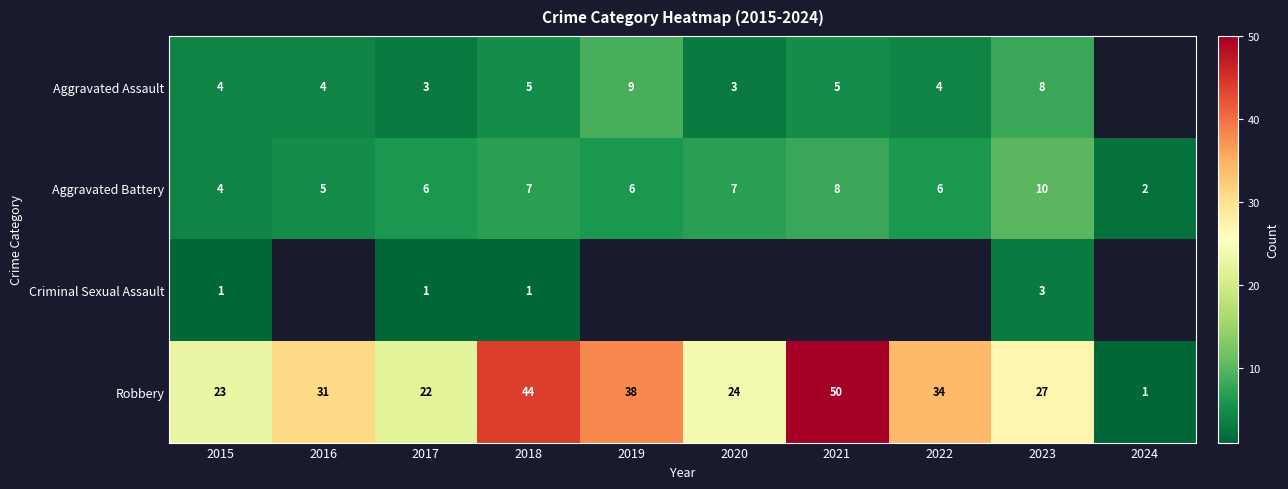

Rank the series at 2023 from highest to lowest value.

Robbery, Aggravated Battery, Aggravated Assault, Criminal Sexual Assault